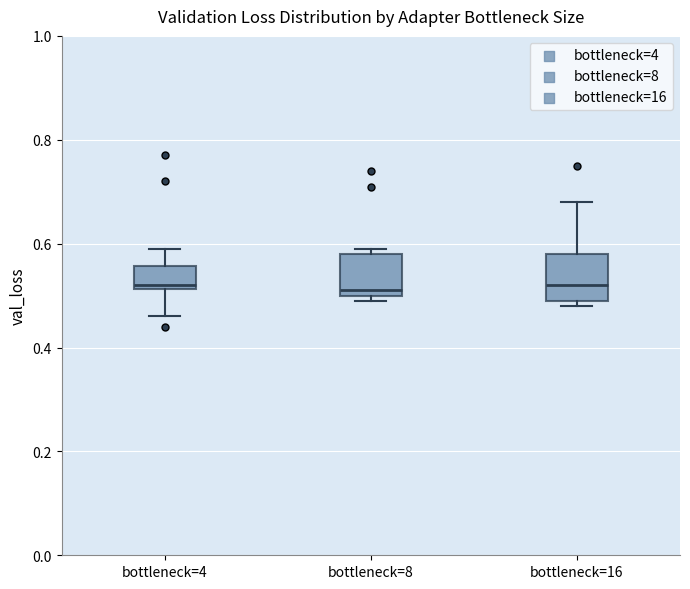

Where is the lower edge of the box for bottleneck=16 on the y-axis? The values are not printed on the chart, so give them approximately, as read against the axis.

0.50